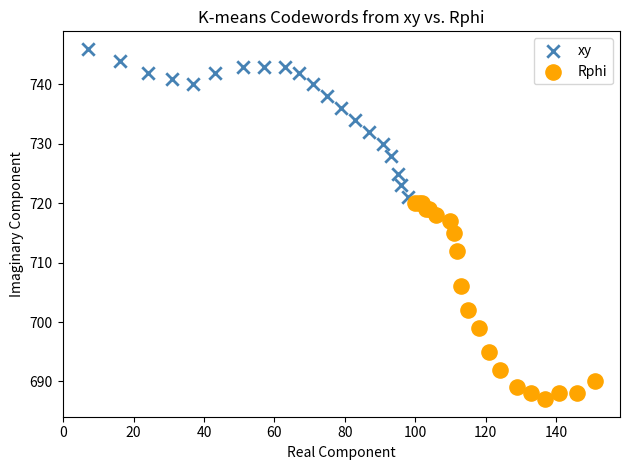

Which series has the widest spread of Y values?

Rphi